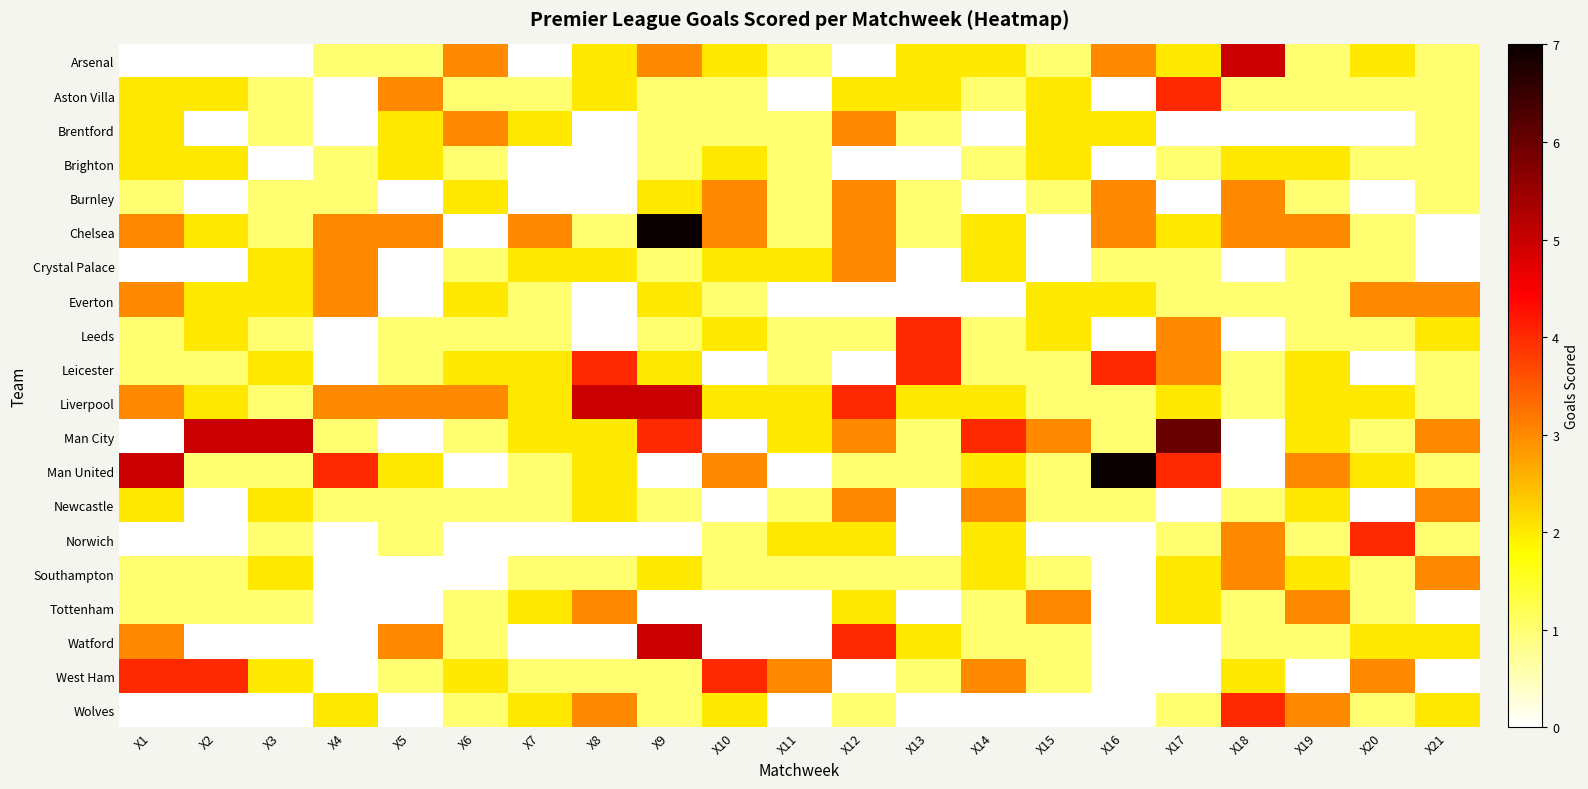

Which category has the lowest value across all series?

X1